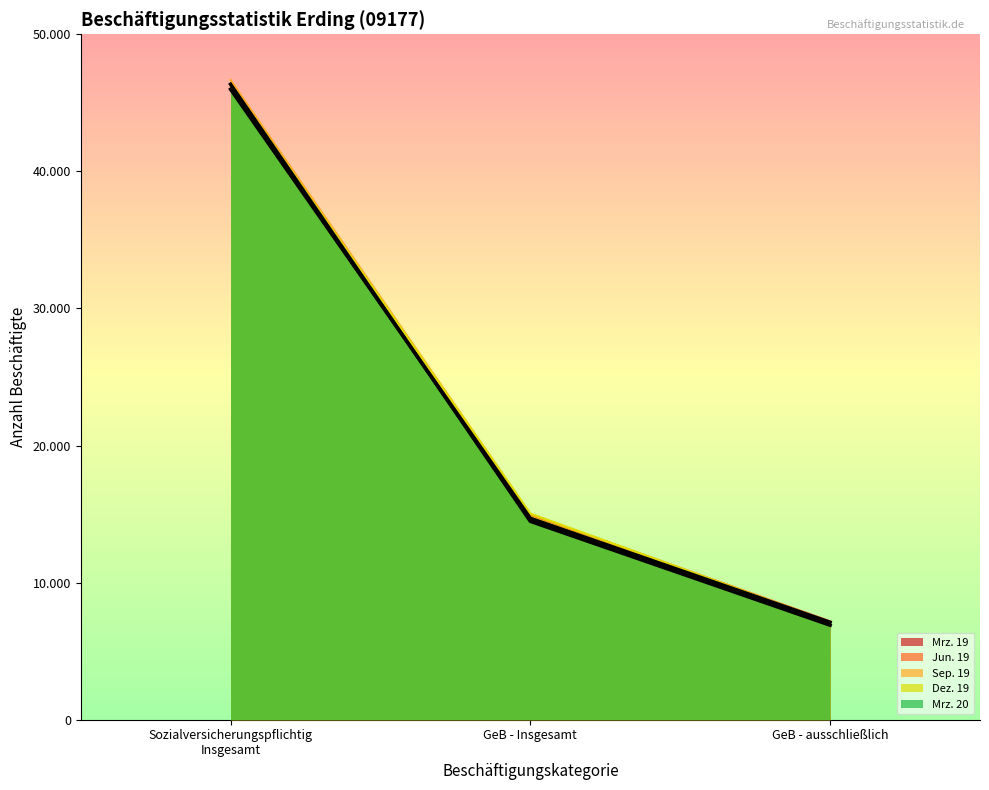

Rank the categories by Mrz. 20 value from highest to lowest.

Sozialversicherungspflichtig
Insgesamt, GeB - Insgesamt, GeB - ausschließlich